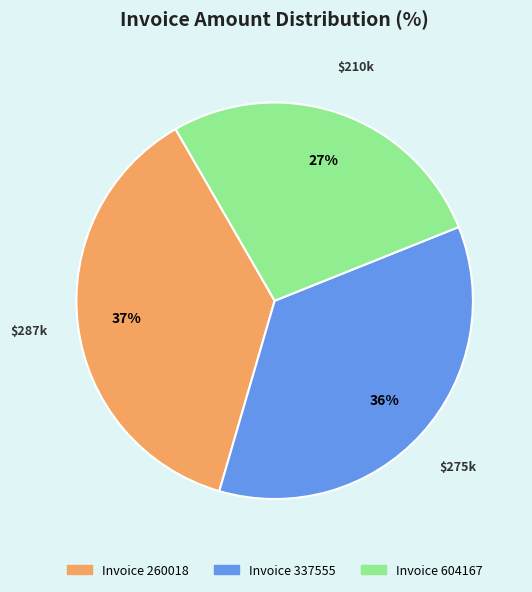

Is there a majority slice in this chart?

No